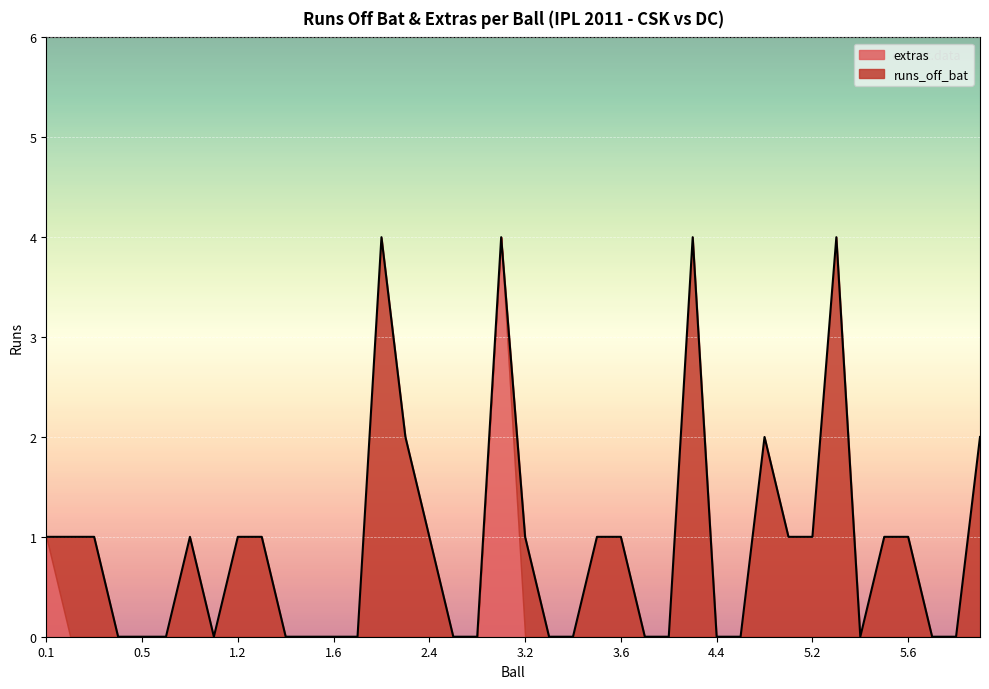

What position from the left is 3.3?

22